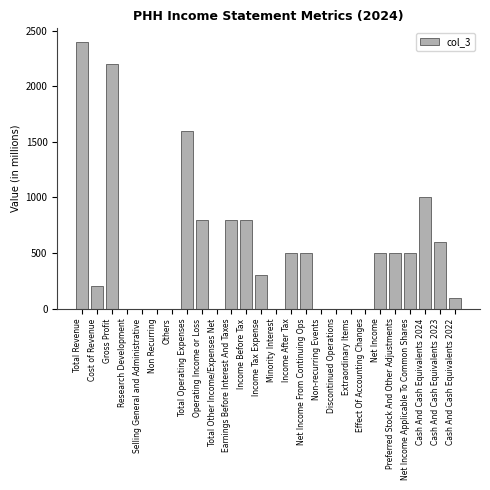

Reading right to left, list all the values displayed in this chart.

Cash And Cash Equivalents 2022=100	Cash And Cash Equivalents 2023=600	Cash And Cash Equivalents 2024=1000	Net Income Applicable To Common Shares=500	Preferred Stock And Other Adjustments=500	Net Income=500	Effect Of Accounting Changes=0	Extraordinary Items=0	Discontinued Operations=0	Non-recurring Events=0	Net Income From Continuing Ops=500	Income After Tax=500	Minority Interest=0	Income Tax Expense=300	Income Before Tax=800	Earnings Before Interest And Taxes=800	Total Other Income/Expenses Net=0	Operating Income or Loss=800	Total Operating Expenses=1600	Others=0	Non Recurring=0	Selling General and Administrative=0	Research Development=0	Gross Profit=2200	Cost of Revenue=200	Total Revenue=2400